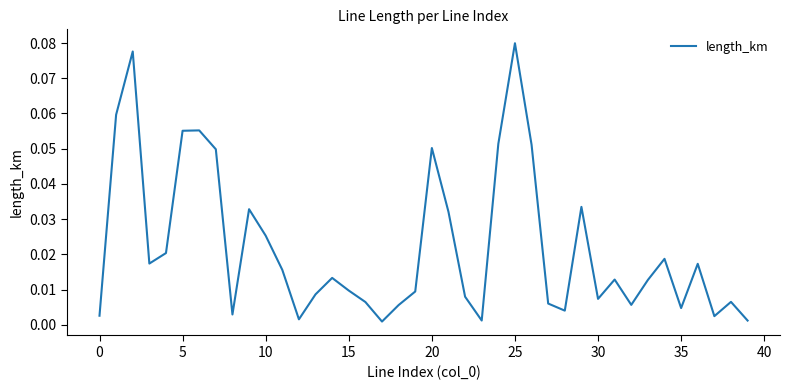

Is this an area chart (filled region under the line)?

No